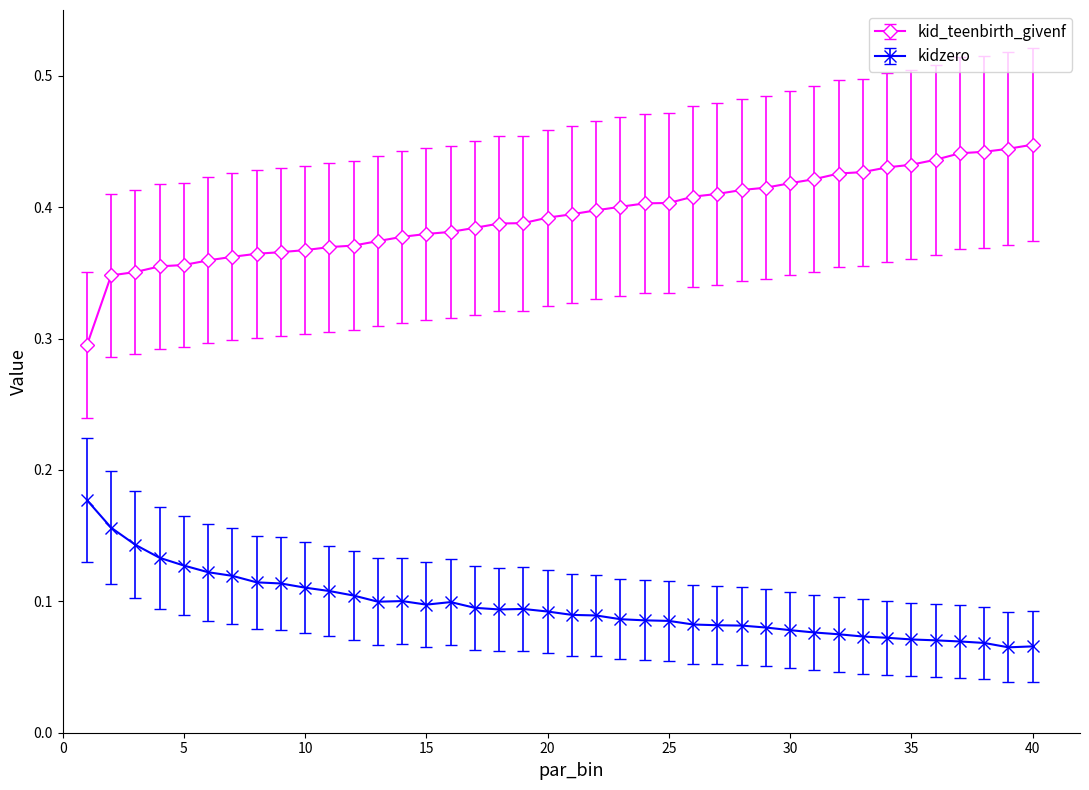

How many kid_teenbirth_givenf values are between 0 and 1?

40